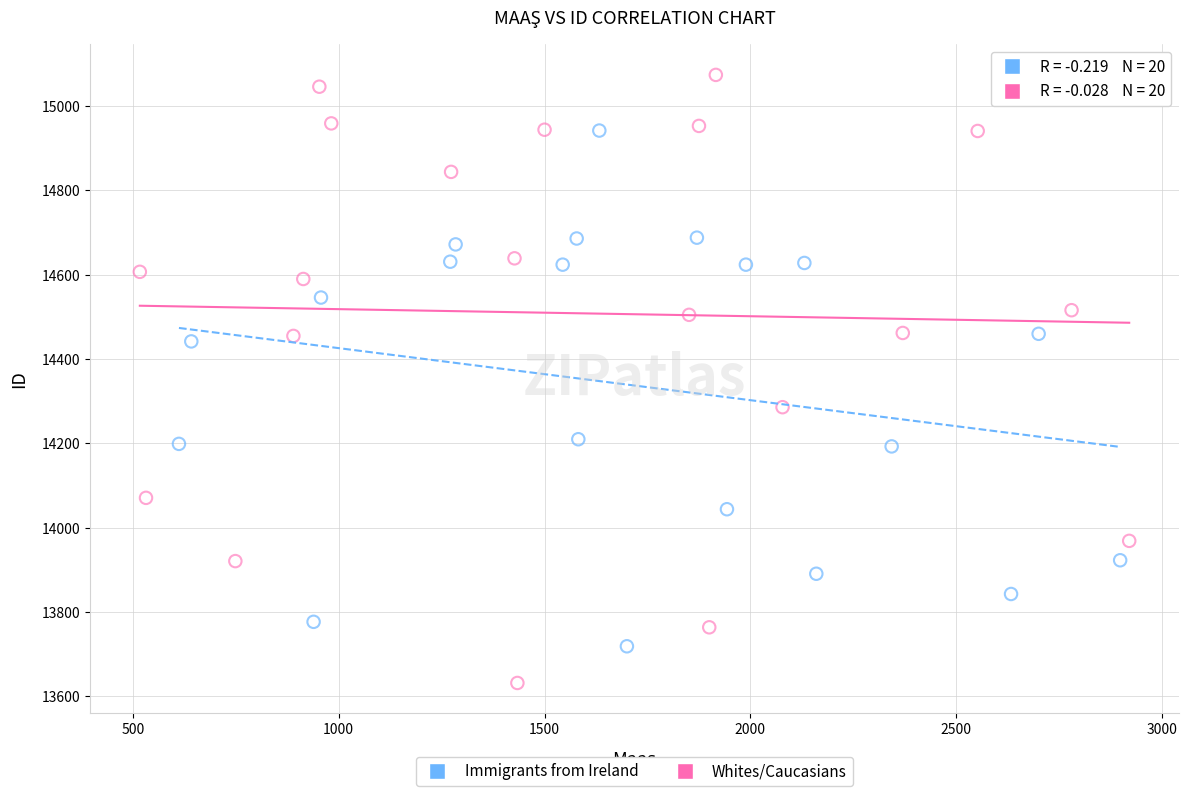

Which series reaches the maximum Y coordinate?

Whites/Caucasians